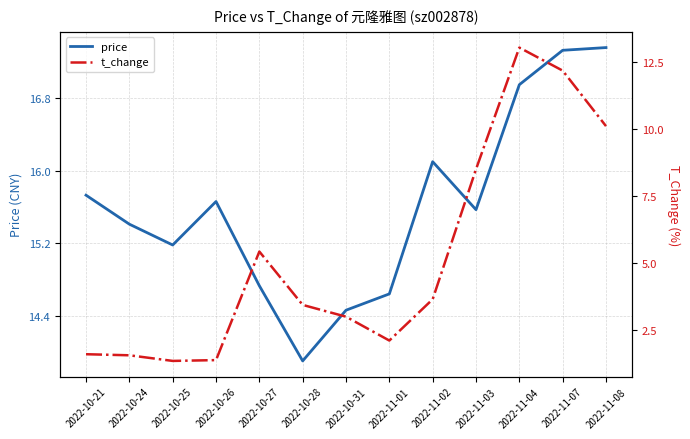

What is the difference between the maximum and minimum values in the t_change series?

11.7